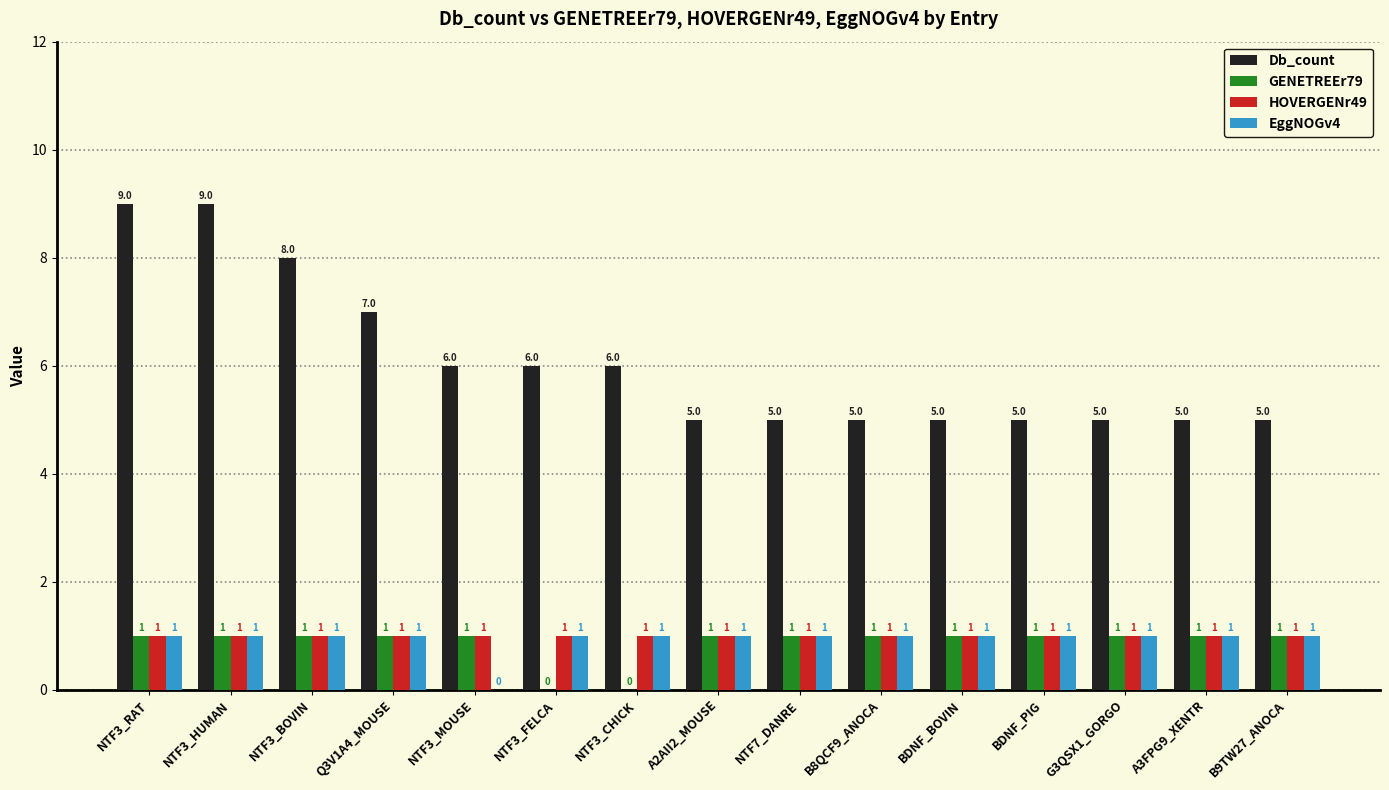

Reading right to left, what are all the values shown in this chart?

Db_count: 5	5	5	5	5	5	5	5	6	6	6	7	8	9	9
GENETREEr79: 1	1	1	1	1	1	1	1	0	0	1	1	1	1	1
HOVERGENr49: 1	1	1	1	1	1	1	1	1	1	1	1	1	1	1
EggNOGv4: 1	1	1	1	1	1	1	1	1	1	0	1	1	1	1